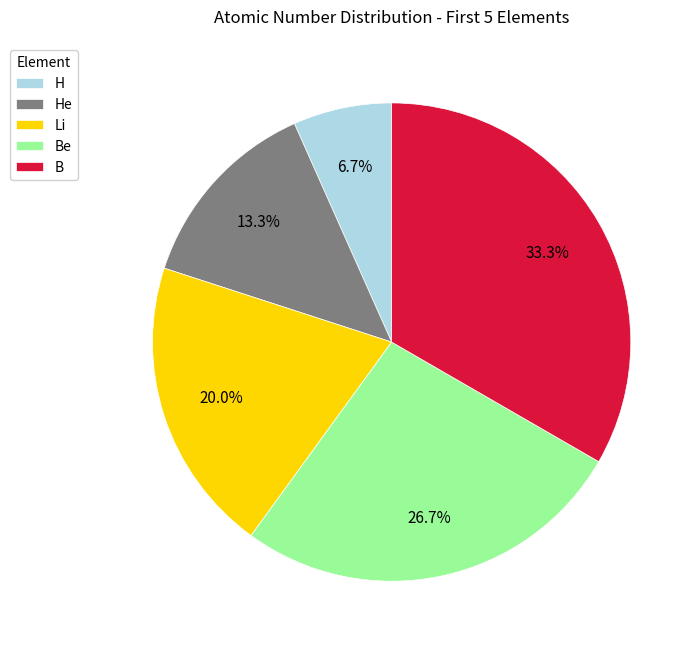

How much of the chart is everything except H?

93.3%